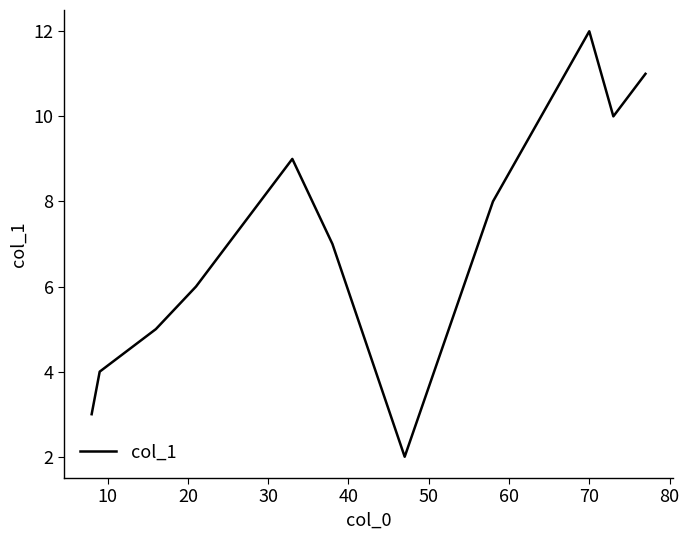

What is the minimum value shown in the chart?

2.0